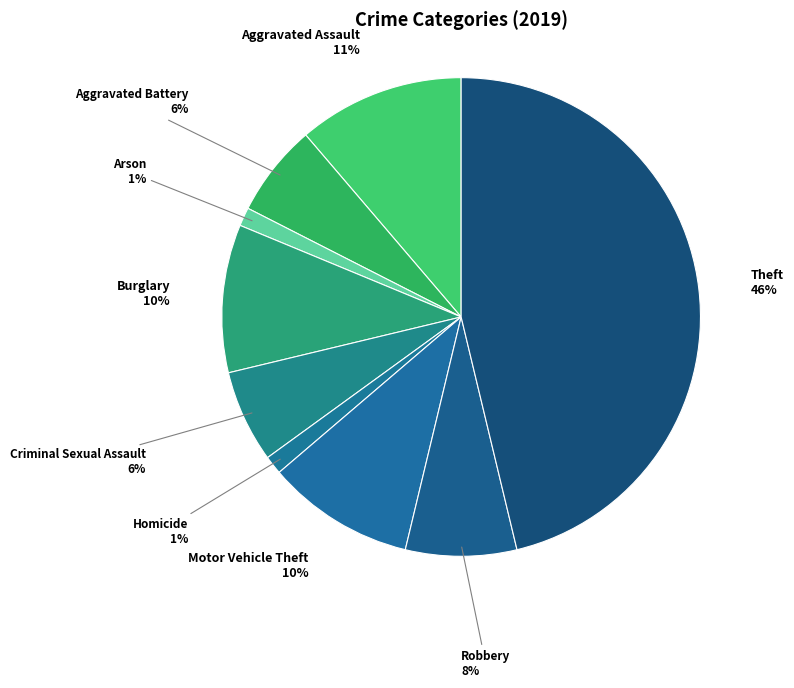

How many slices are in this pie chart?

9